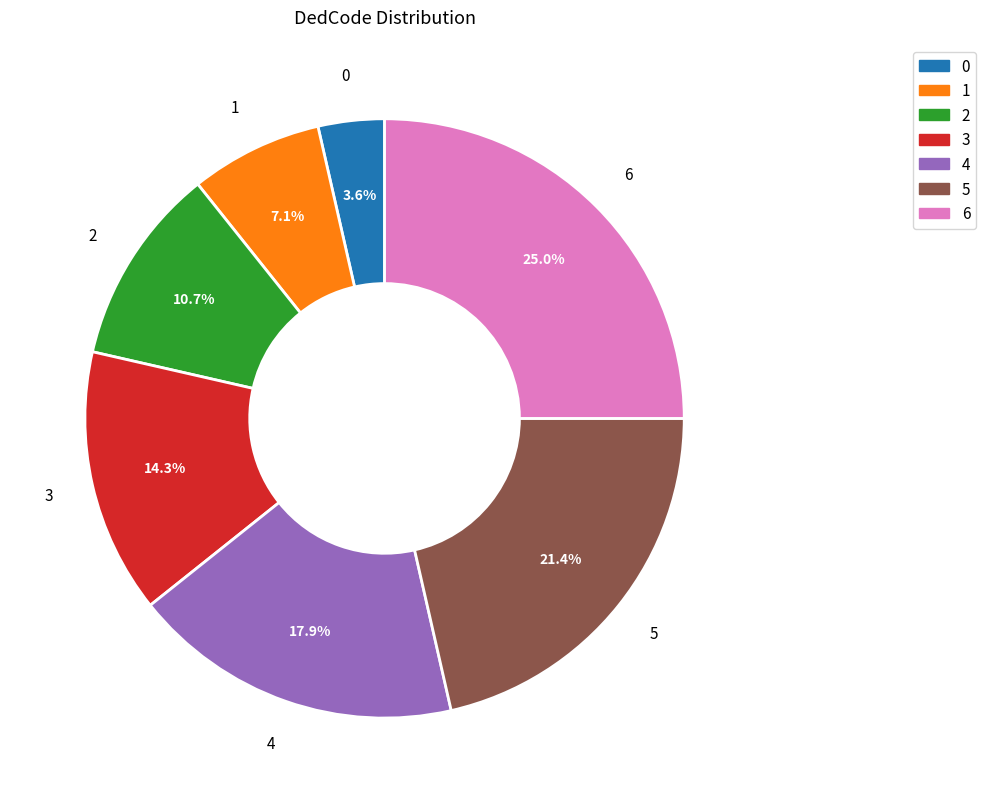

What percentage is the 1 slice, to the nearest percent?

7%